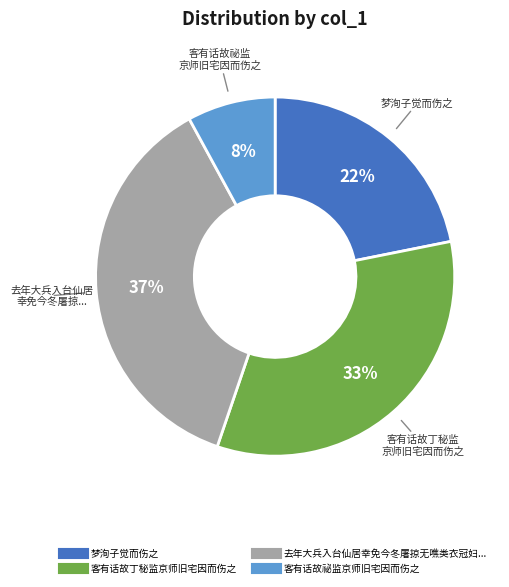

To the nearest percent, what is the average slice percentage?

25%